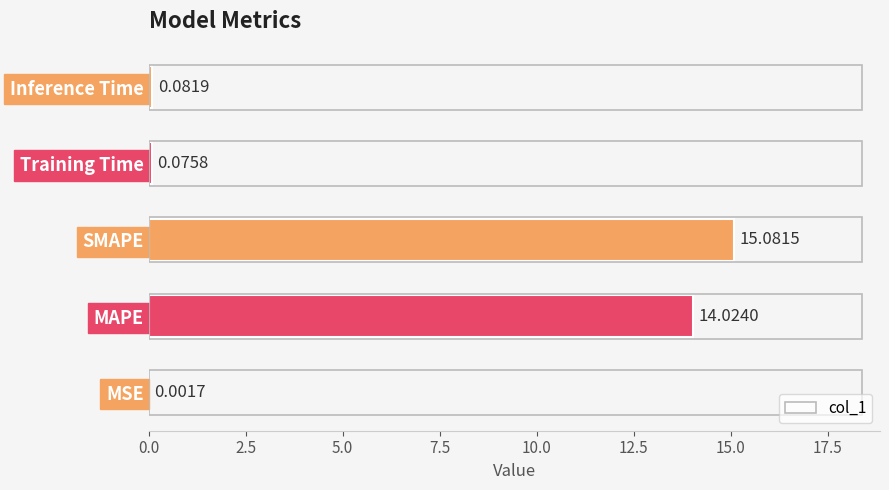

What is the sum of the values at Inference Time and MAPE?

14.1